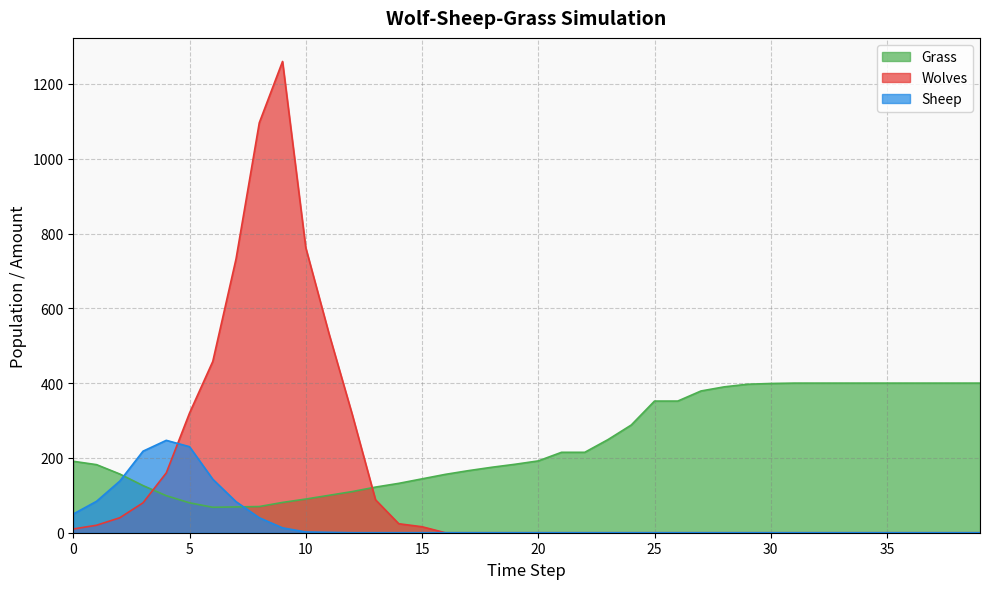

Which series ends up on top after the final intersection of Sheep and Grass?

Grass